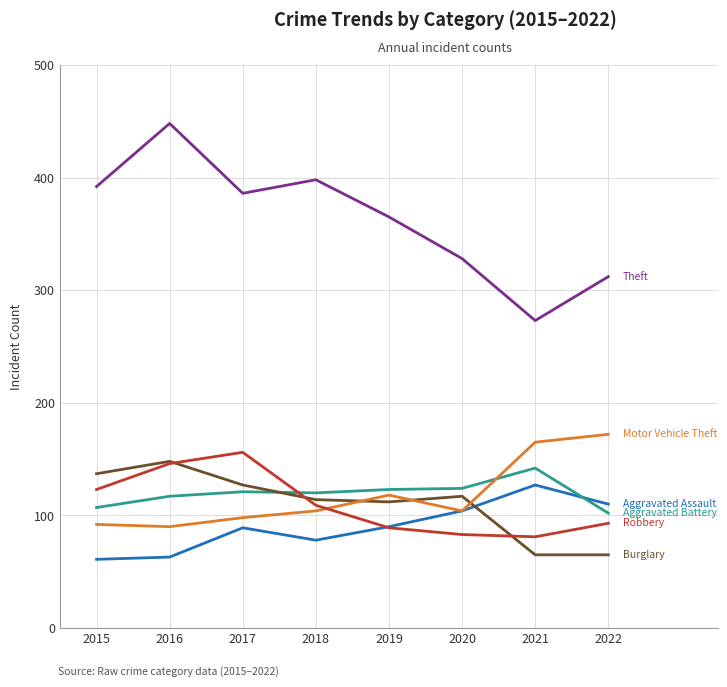

What is the difference between the highest and lowest values at 2022?

247